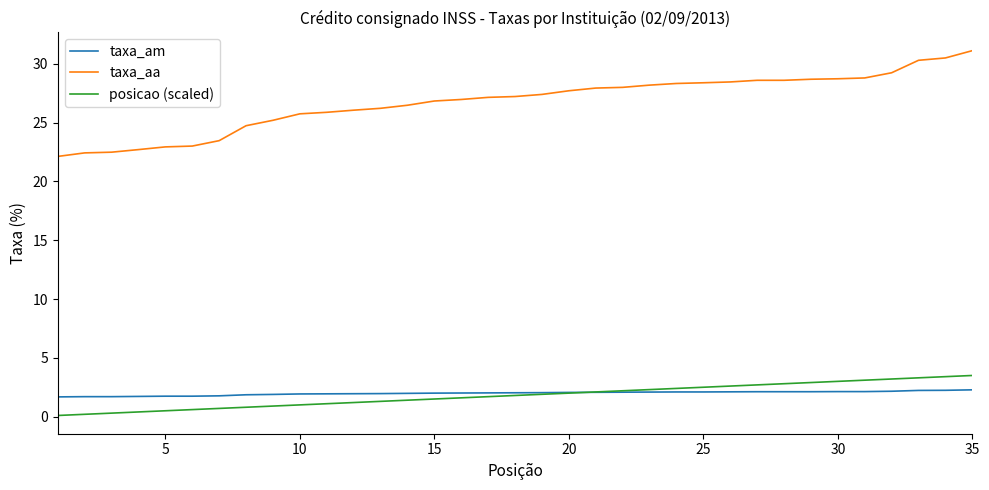

Which series has the largest total across all categories?

taxa_aa